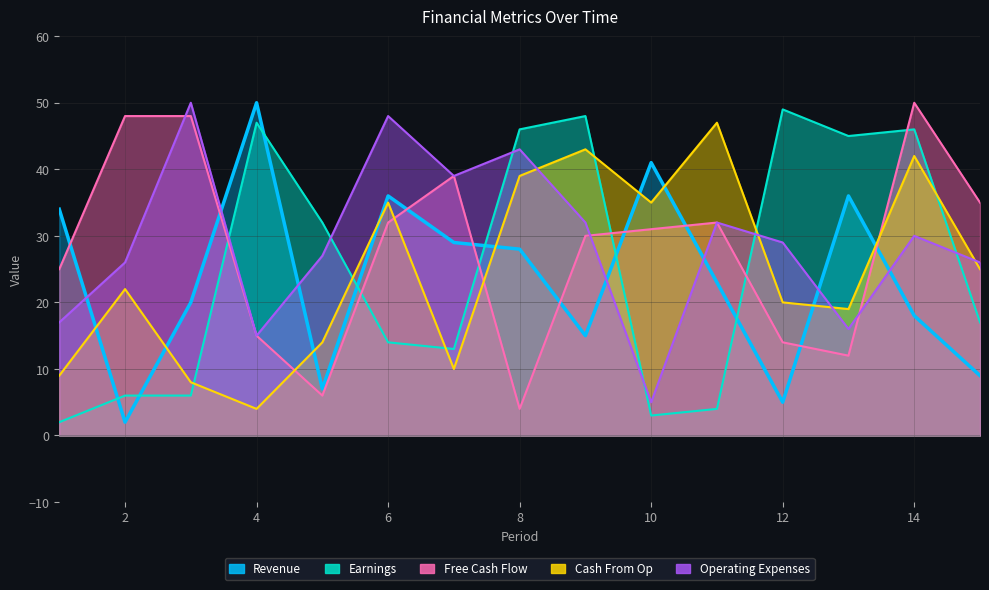

What is the value of the Cash From Op point at the 1st from the left?

9